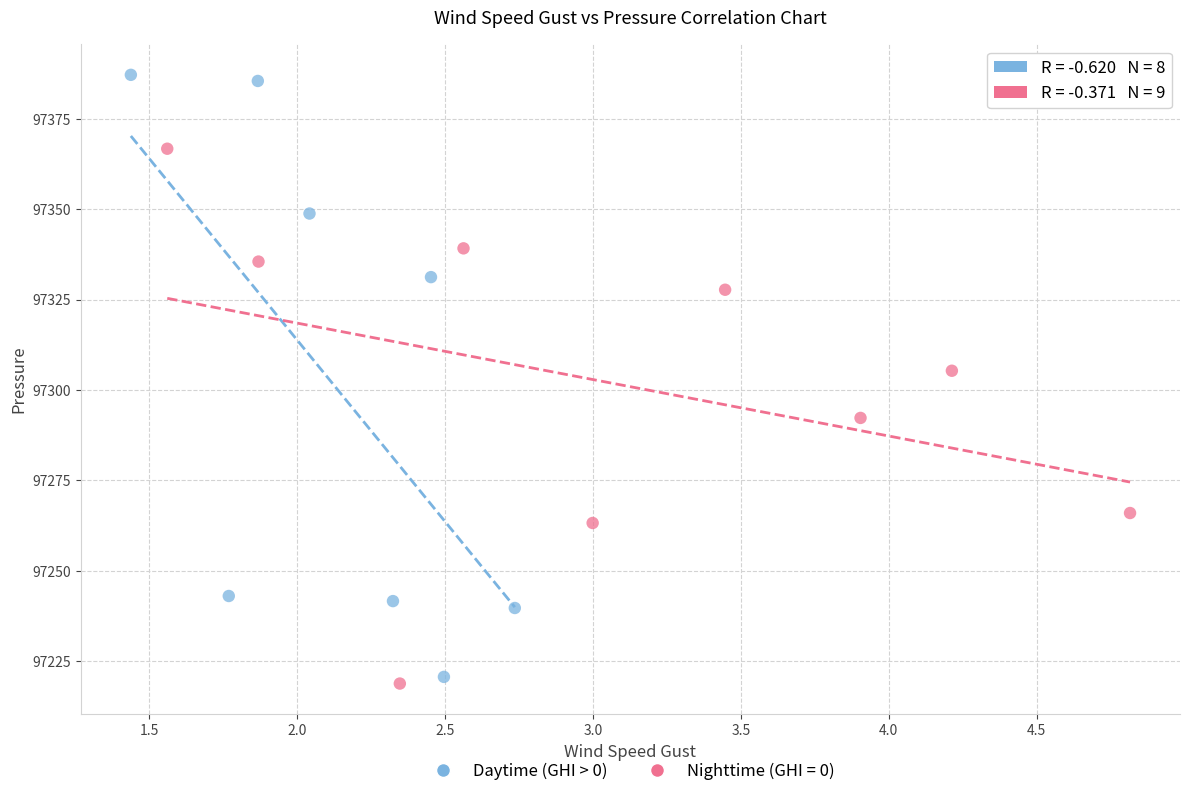

Which series has the widest spread of Y values?

Daytime (GHI > 0)